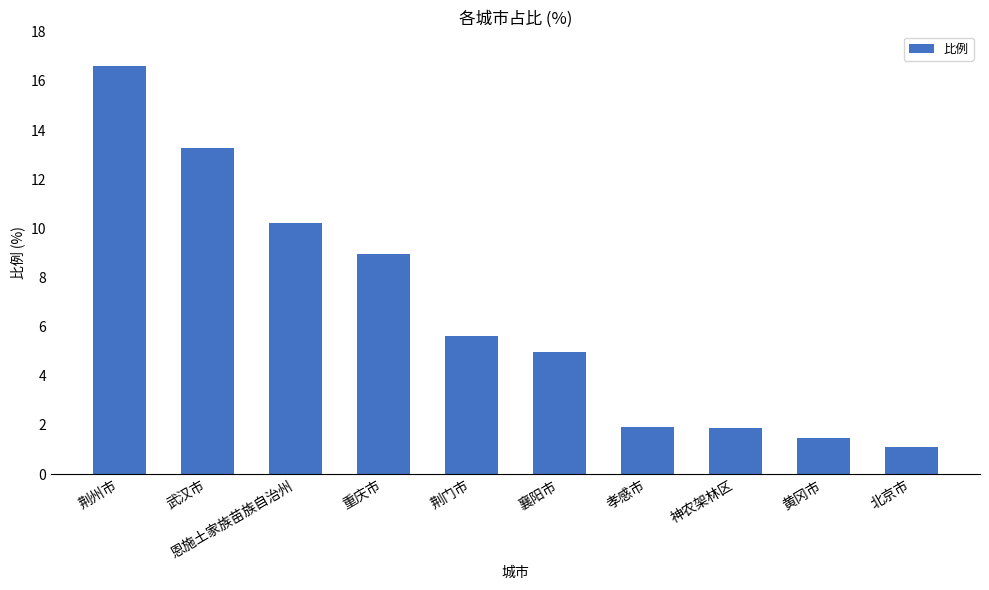

What is the minimum value shown in the chart?

1.1